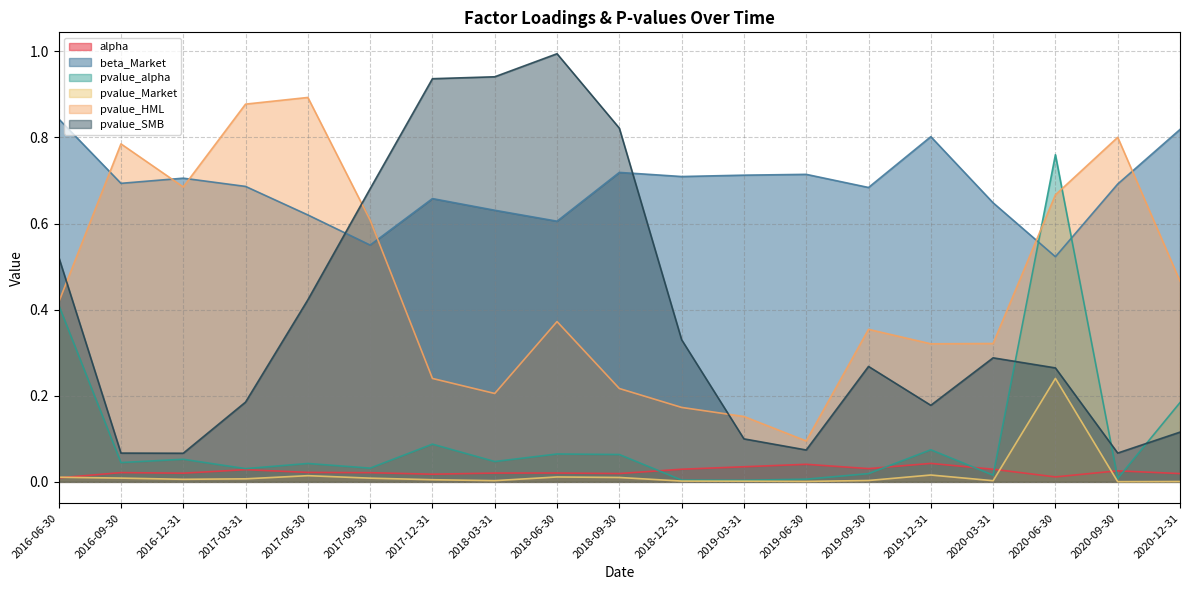

At 2017-09-30, list the series in order from smallest to largest.

pvalue_Market, alpha, pvalue_alpha, beta_Market, pvalue_HML, pvalue_SMB